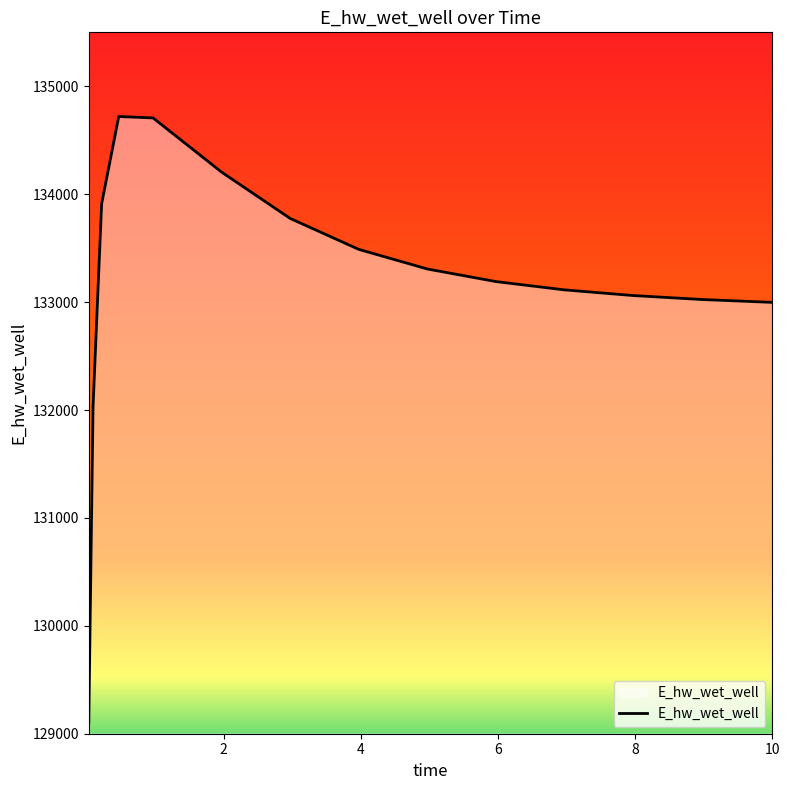

What is the maximum value shown in the chart?

134719.9